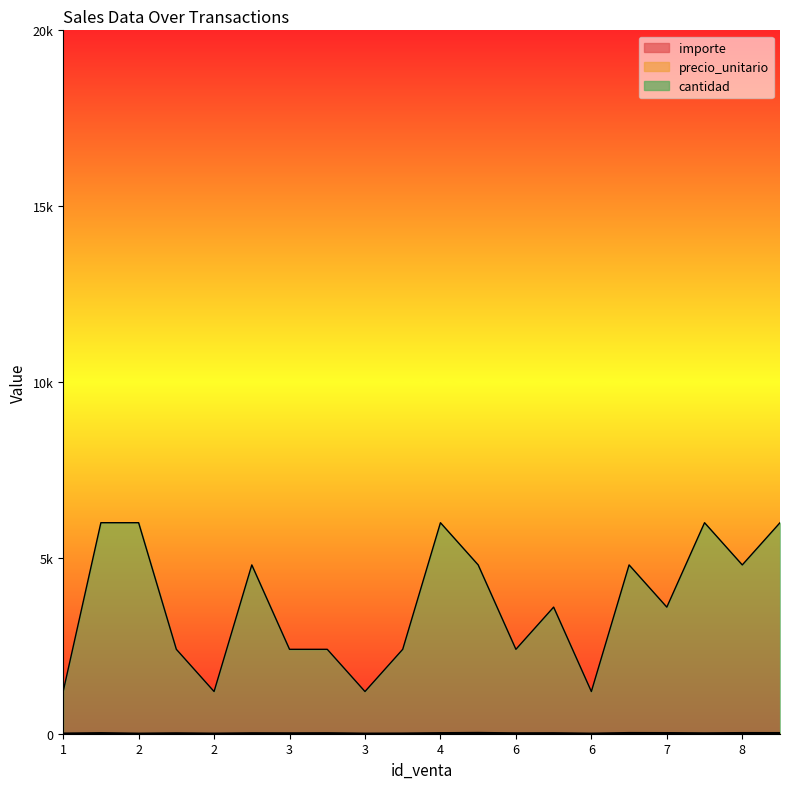

What is the spread (max minus min) of values at 3?

2394.2